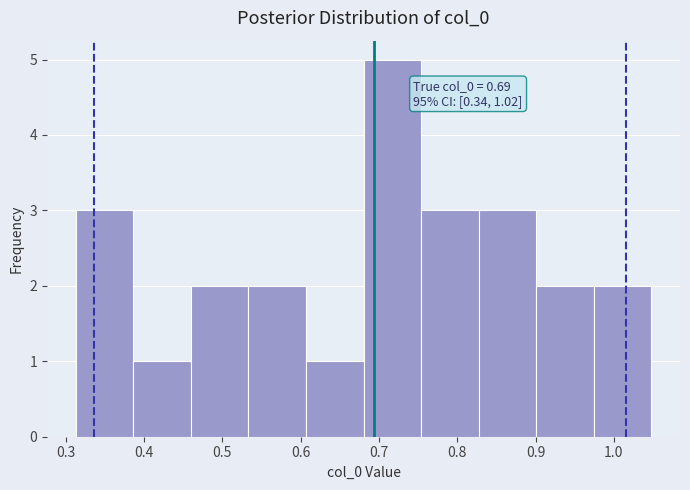

Which range on the x-axis has the tallest bar?

0.68 to 0.75